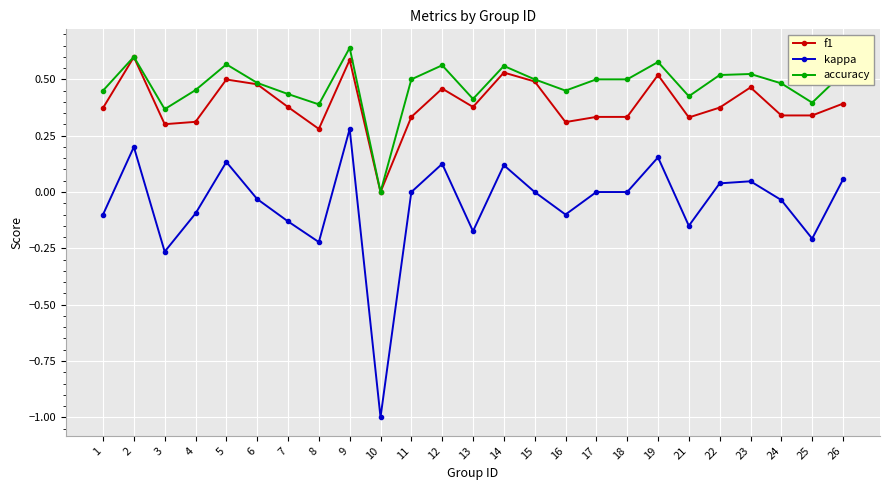

Which series has the largest total across all categories?

accuracy